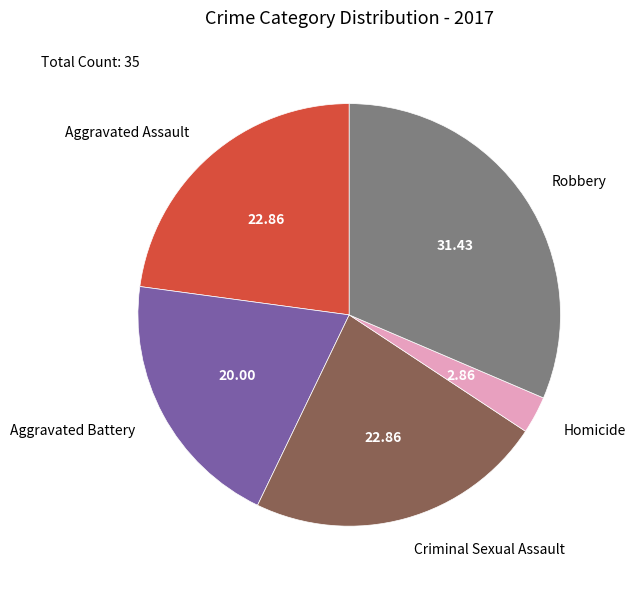

Is the sum of Robbery and Aggravated Battery greater than half?

Yes